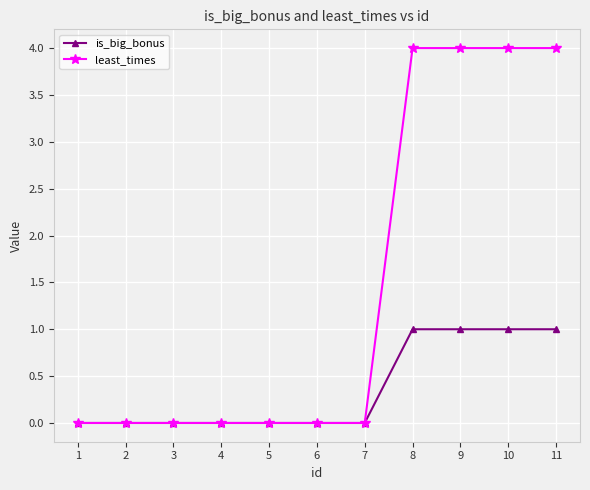

List the series in order of their peak value, lowest first.

is_big_bonus, least_times